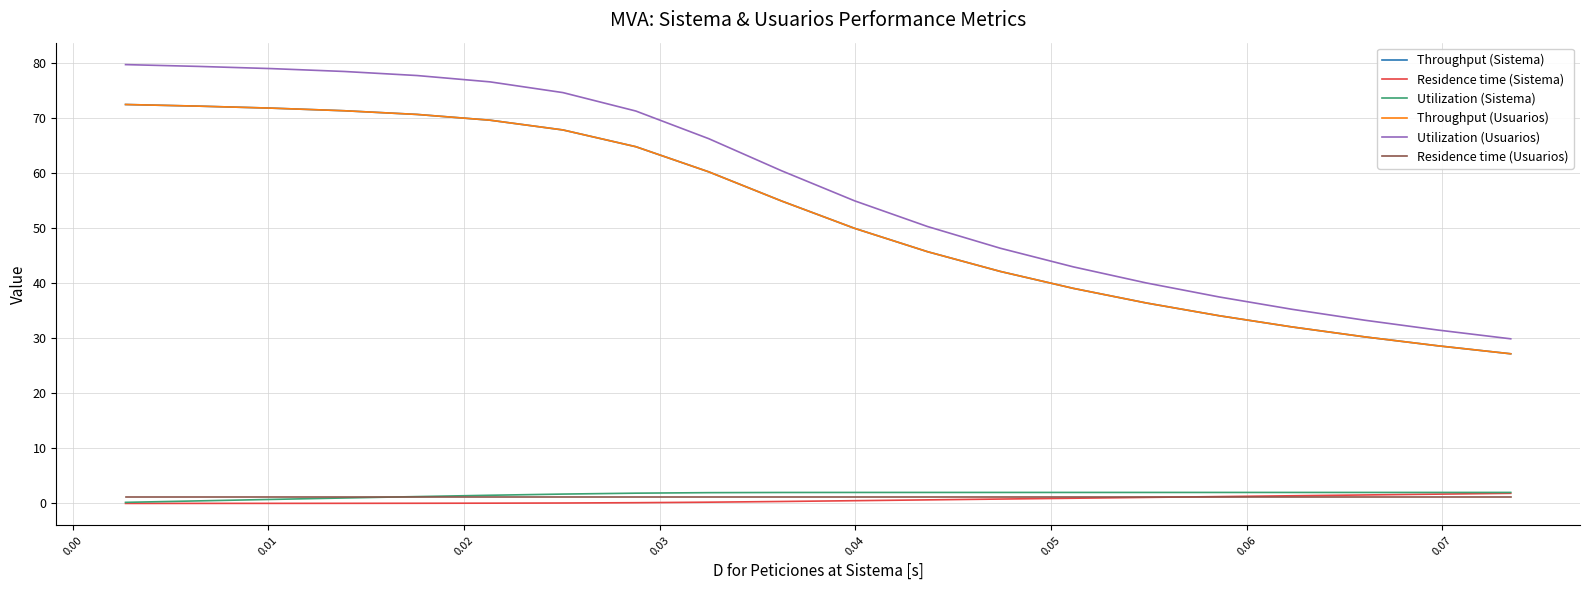

Is this an area chart (filled region under the line)?

No